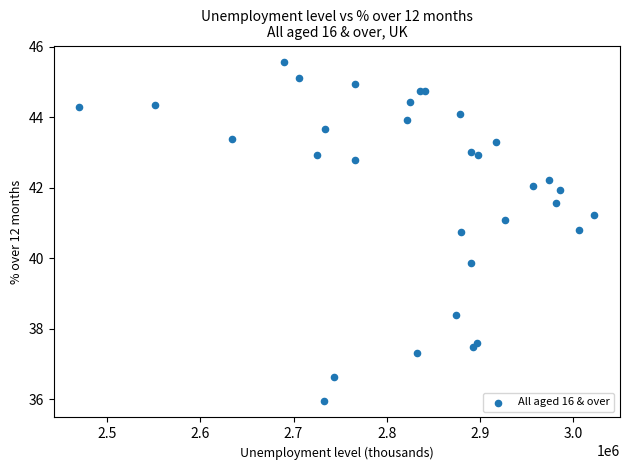

What Y value in the scatter plot is closest to 40?

39.9